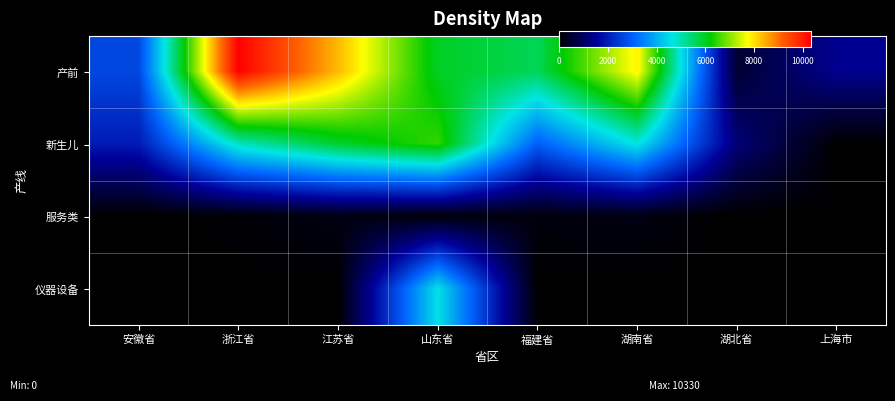

Which category has the highest value across all series?

浙江省